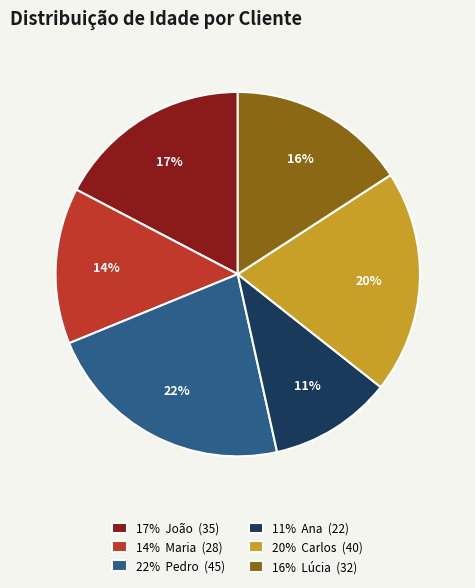

Do 11% Ana (22) and 20% Carlos (40) together represent more than half of the pie?

No